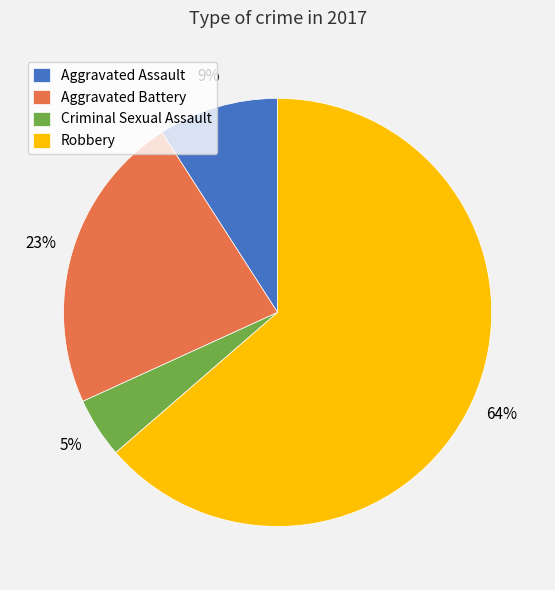

To the nearest percent, what percentage of the pie is Criminal Sexual Assault?

5%